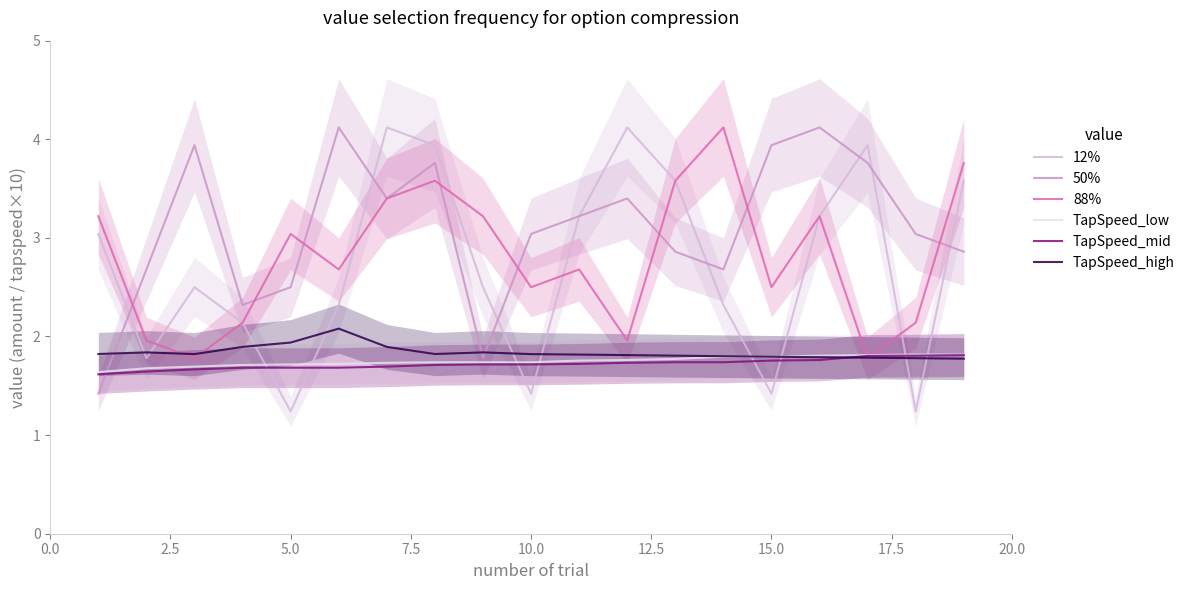

How many distinct data groups are displayed?

6